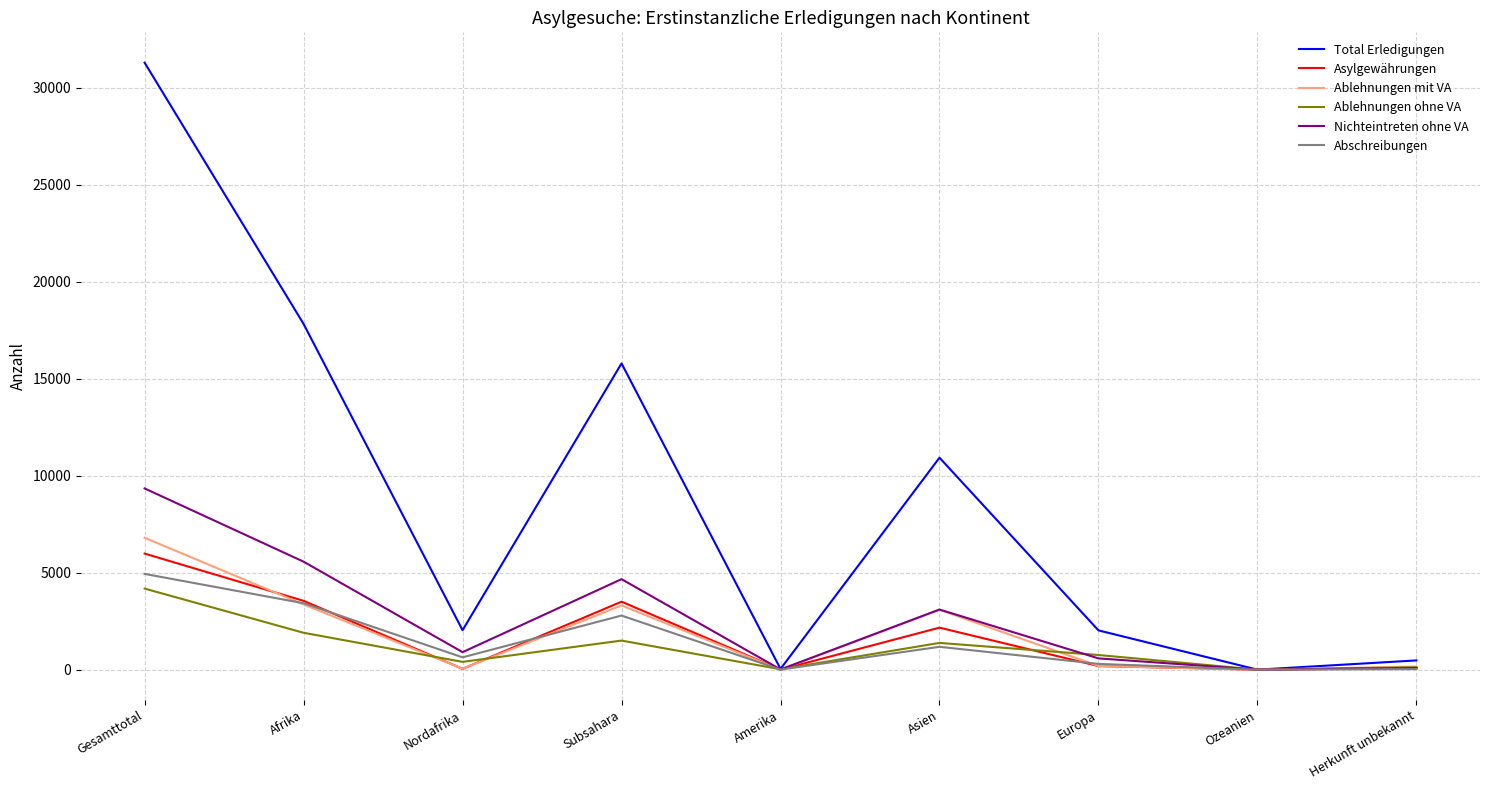

Does the chart display data point markers on the line(s)?

No